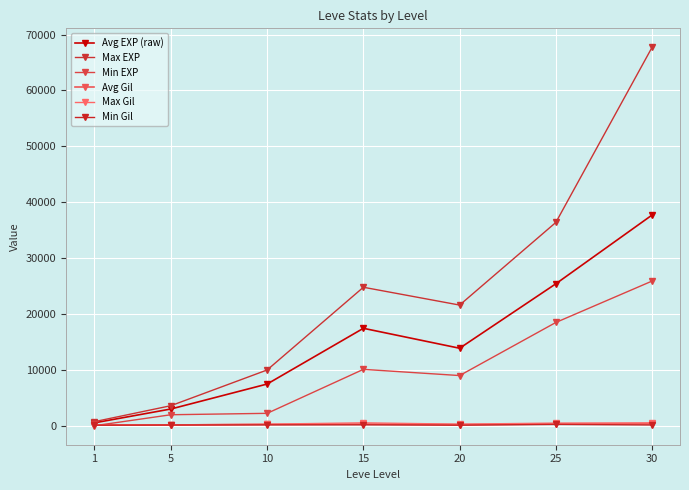

Which category has the highest value in the Max Gil series?

30